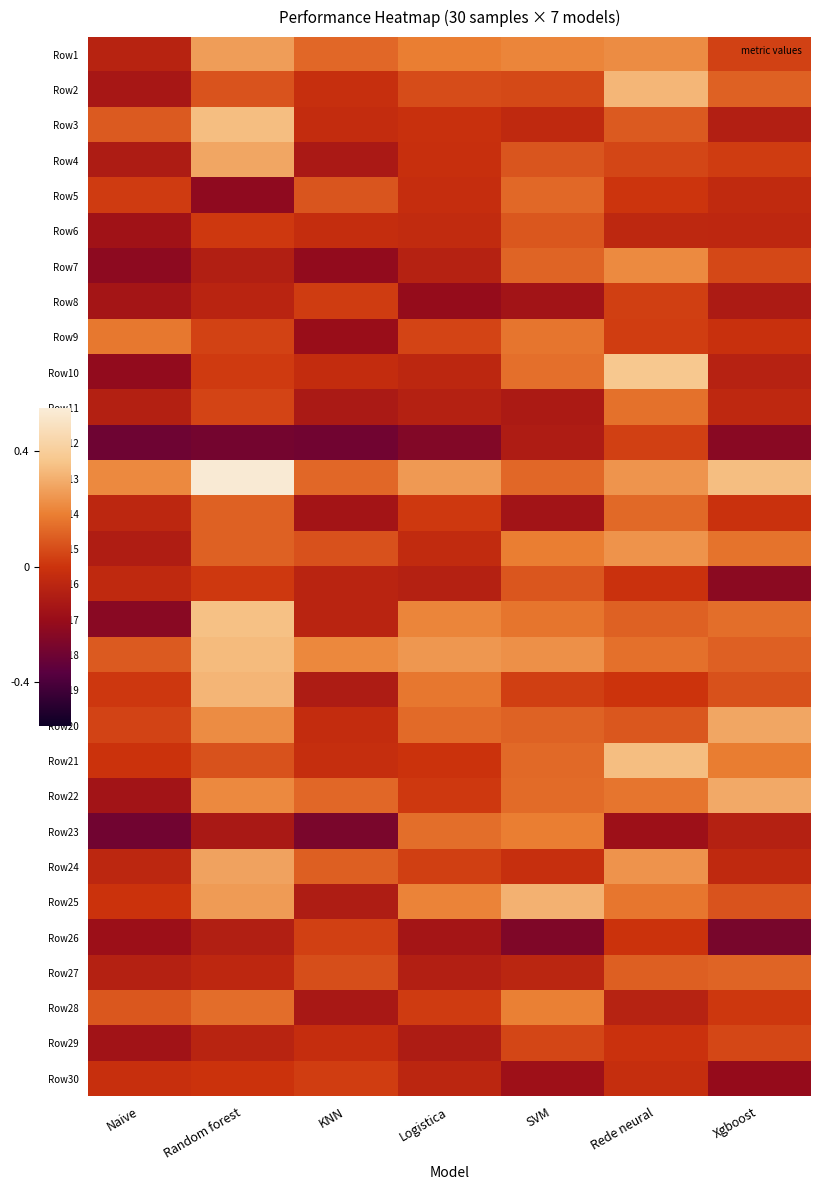

What is the maximum value shown in the chart?

0.5